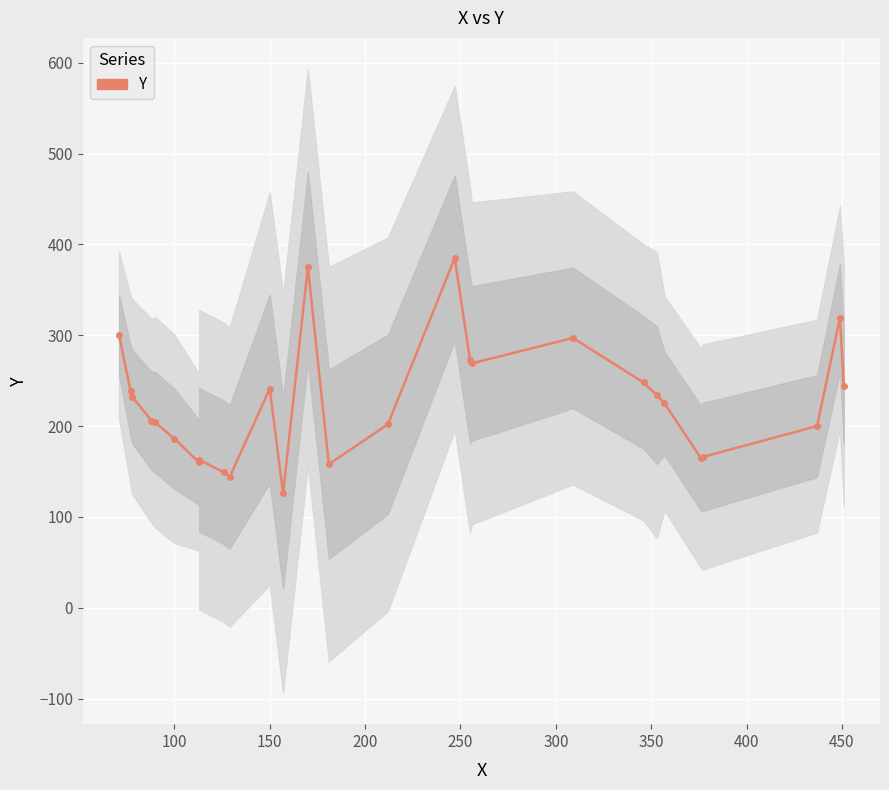

What is the minimum value shown in the chart?

126